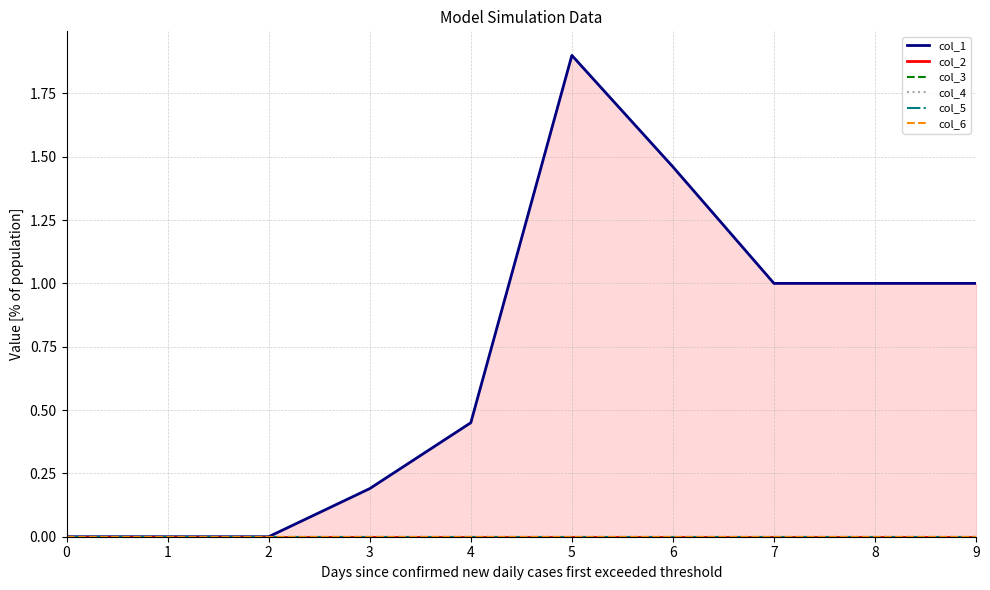

True or false: col_5 and col_6 intersect in this chart.

False